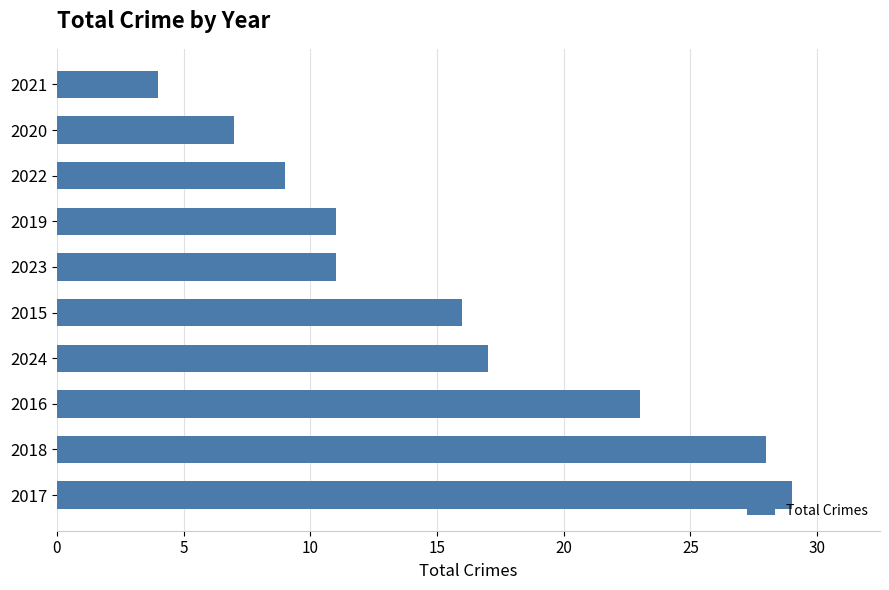

Which category has the lowest value across all series?

2021